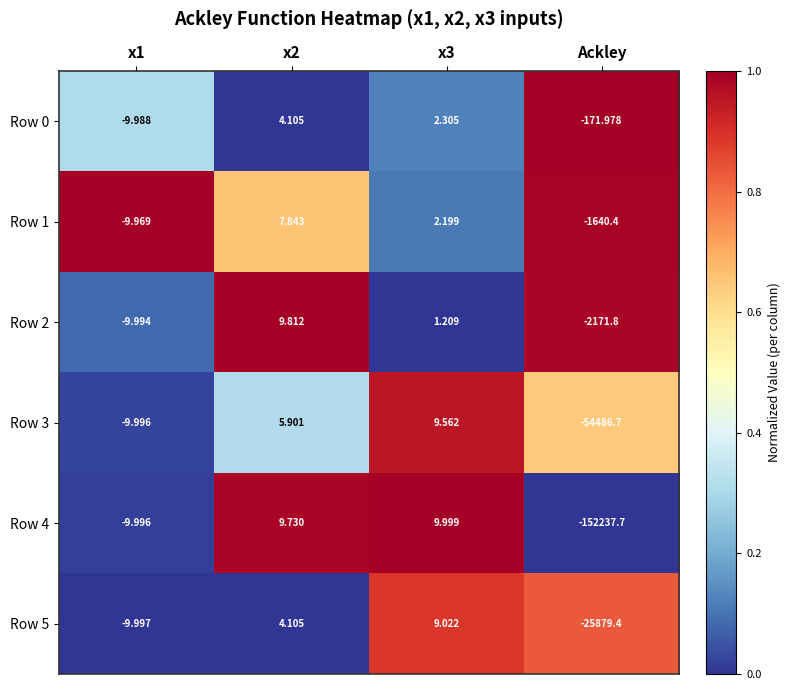

Is the value of Row 1 at x3 greater than the value of Row 5 at x2?

No